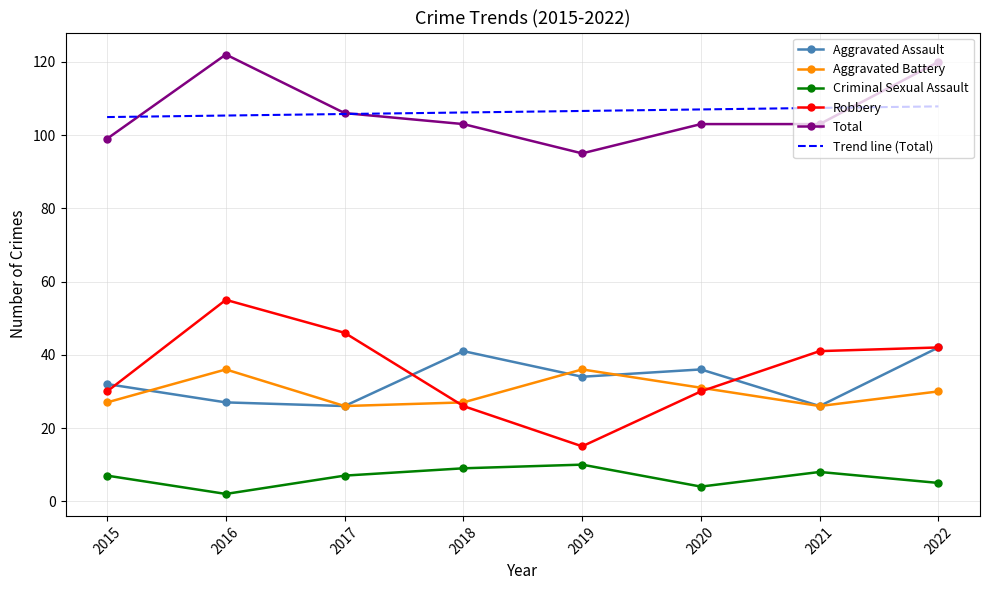

In Aggravated Assault, how many points are higher than both neighbors (excluding endpoints)?

2